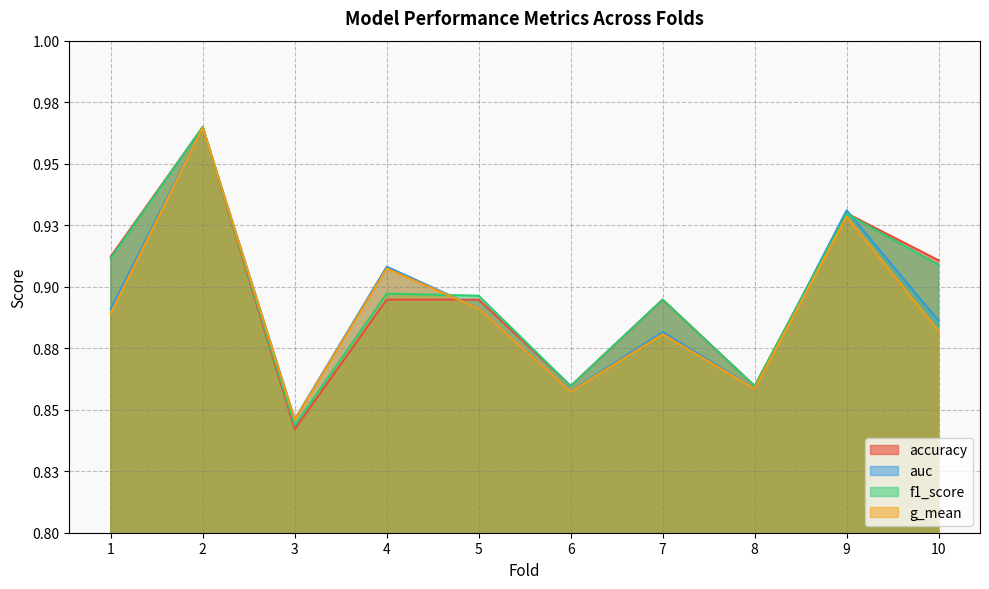

Which category has the lowest value across all series?

3